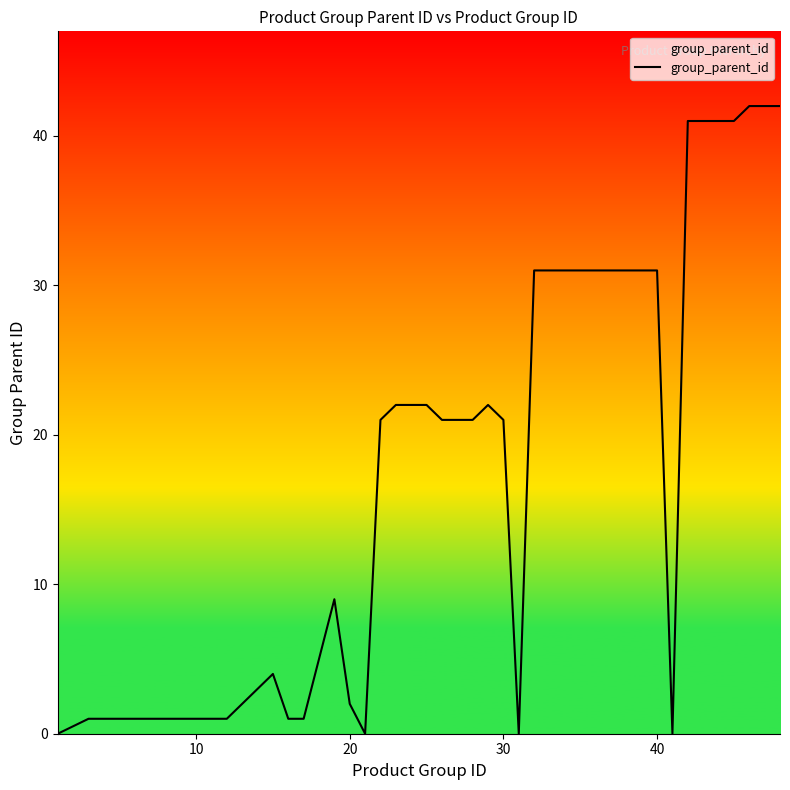

What is the maximum value shown in the chart?

42